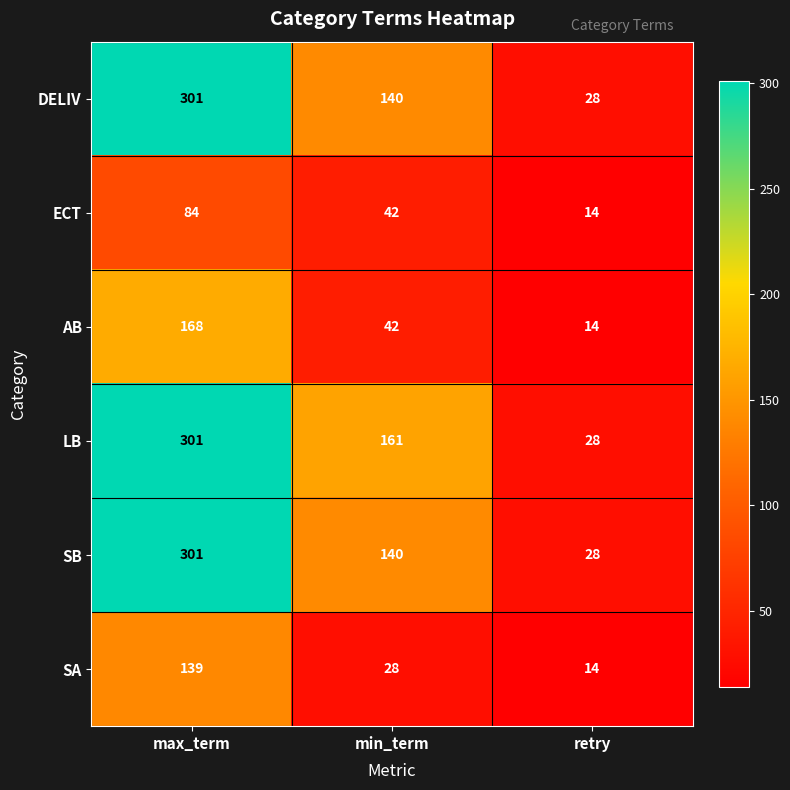

At how many categories does at least one series exceed 156?

2